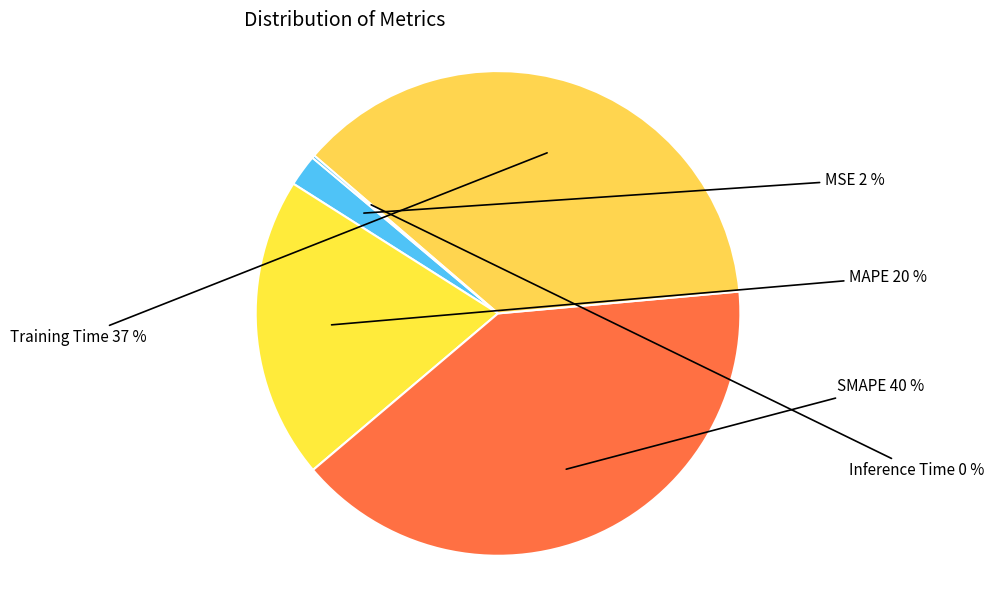

Which has a higher value, Training Time or MAPE?

Training Time